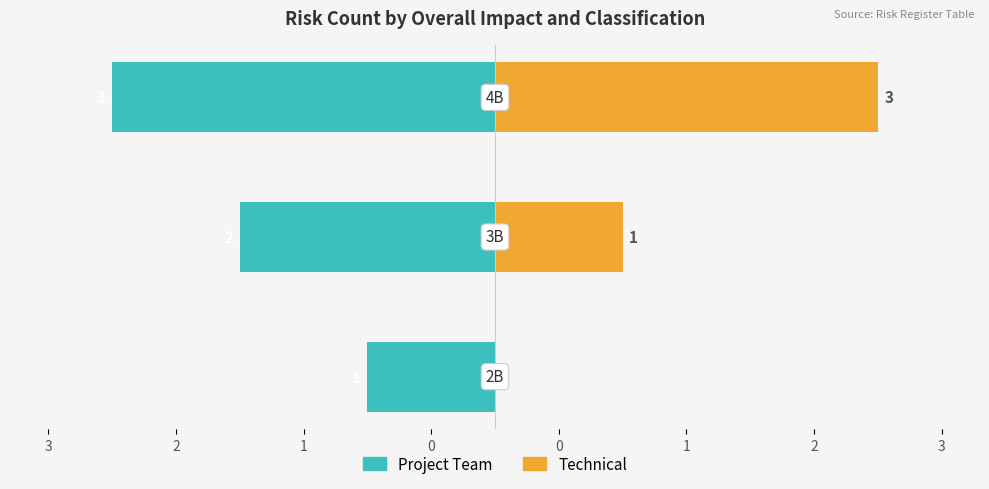

Reading right to left, extract all data points from this chart.

Project Team: 1=-3	2=-2	3=-1
Technical: 1=3	2=1	3=0